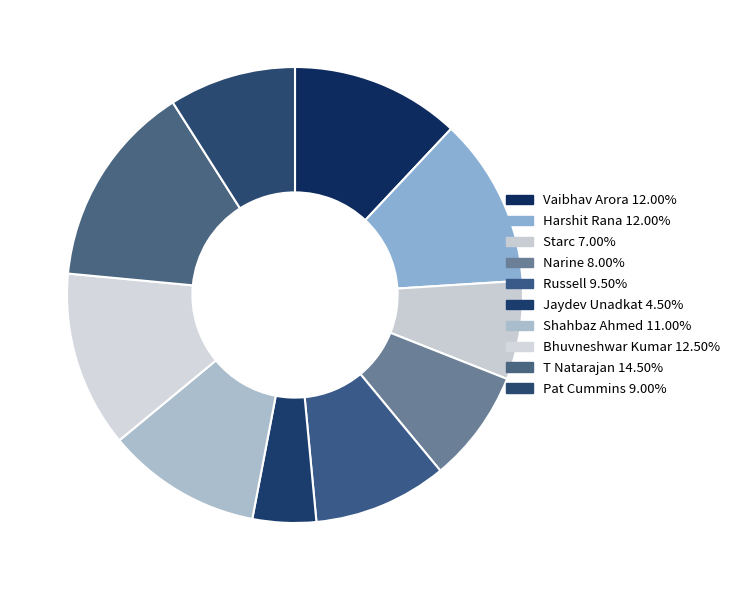

How many segments does this pie chart have?

10